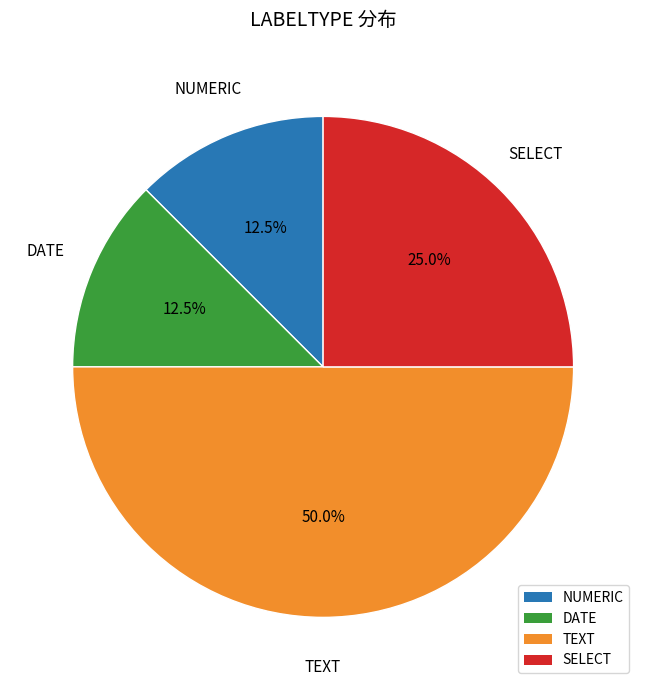

How many segments does this pie chart have?

4